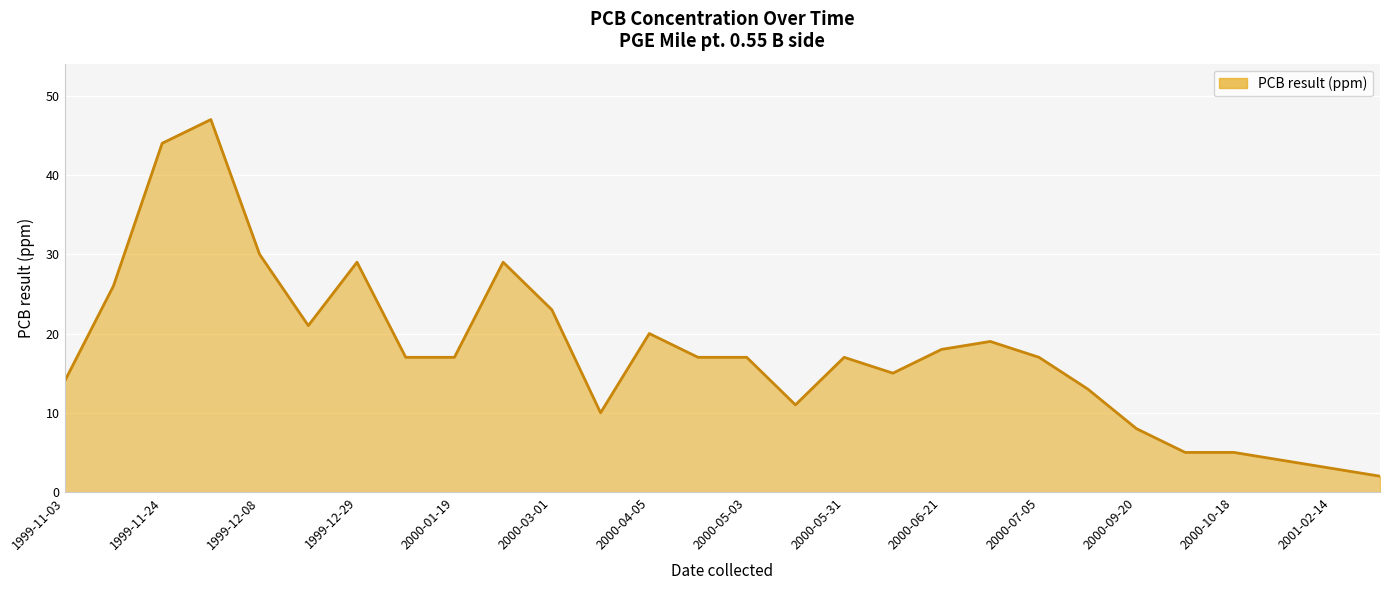

What is the difference between the maximum and minimum values?

45